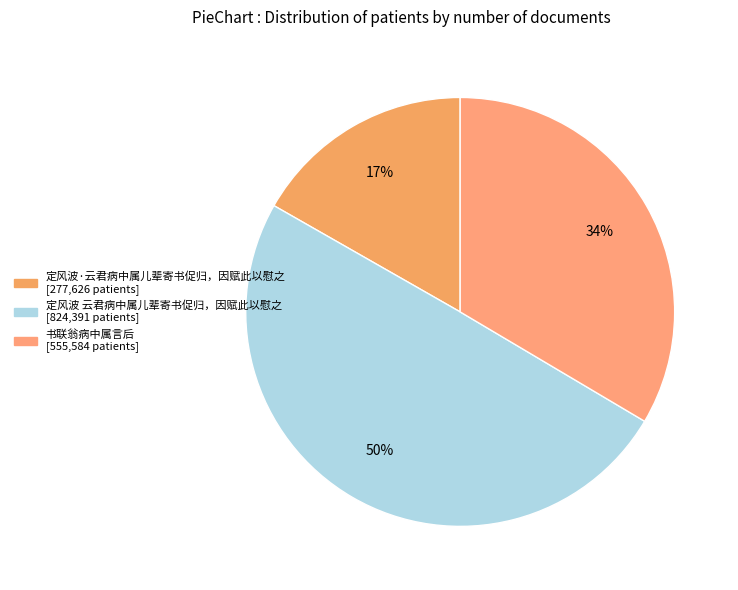

Which category has the biggest portion of the pie?

定风波 云君病中属儿辈寄书促归，因赋此以慰之